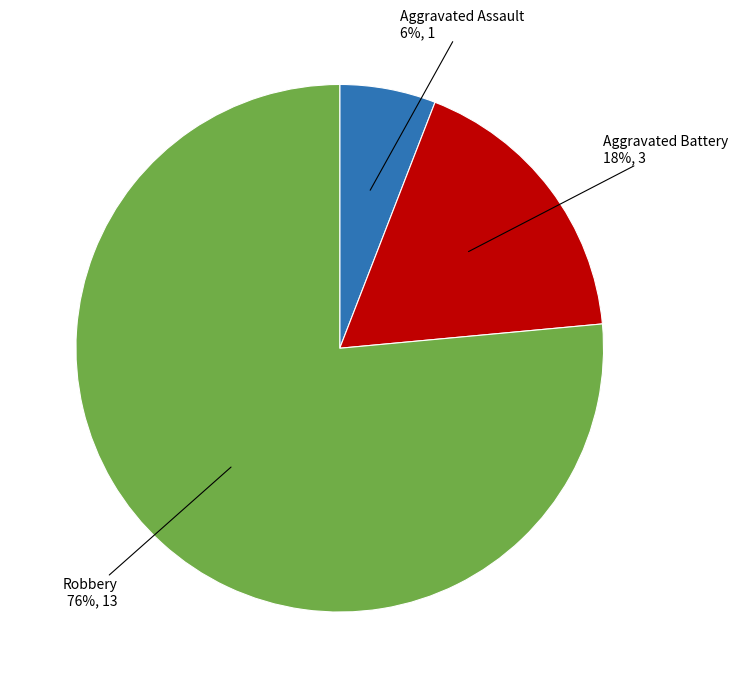

Is there a majority slice in this chart?

Yes